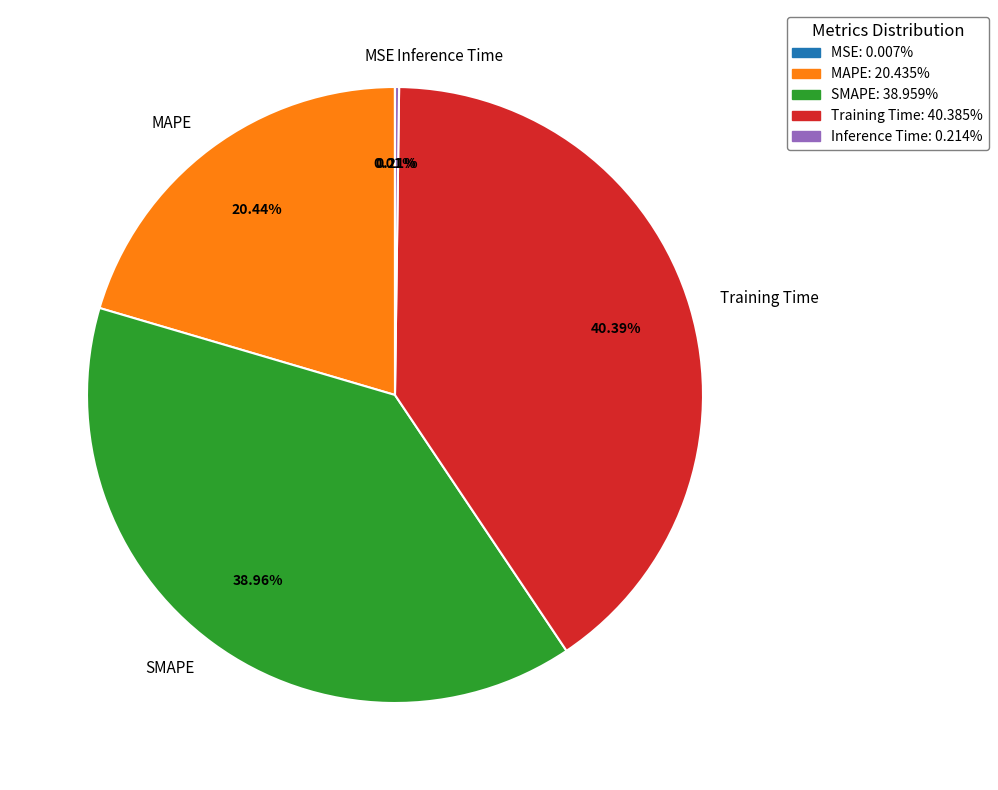

Does any single category account for the majority?

No